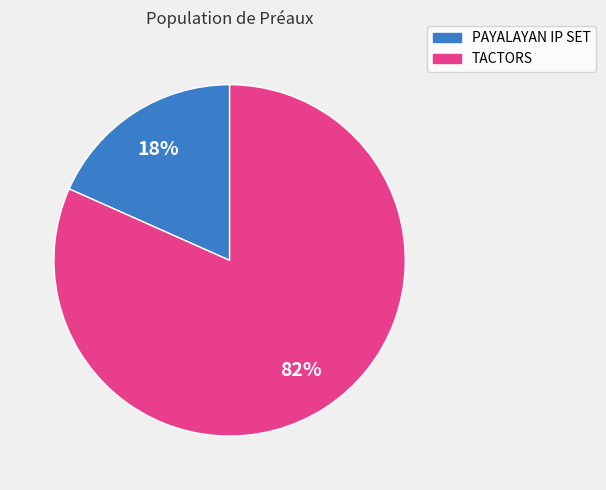

Count the number of slices in the pie.

2